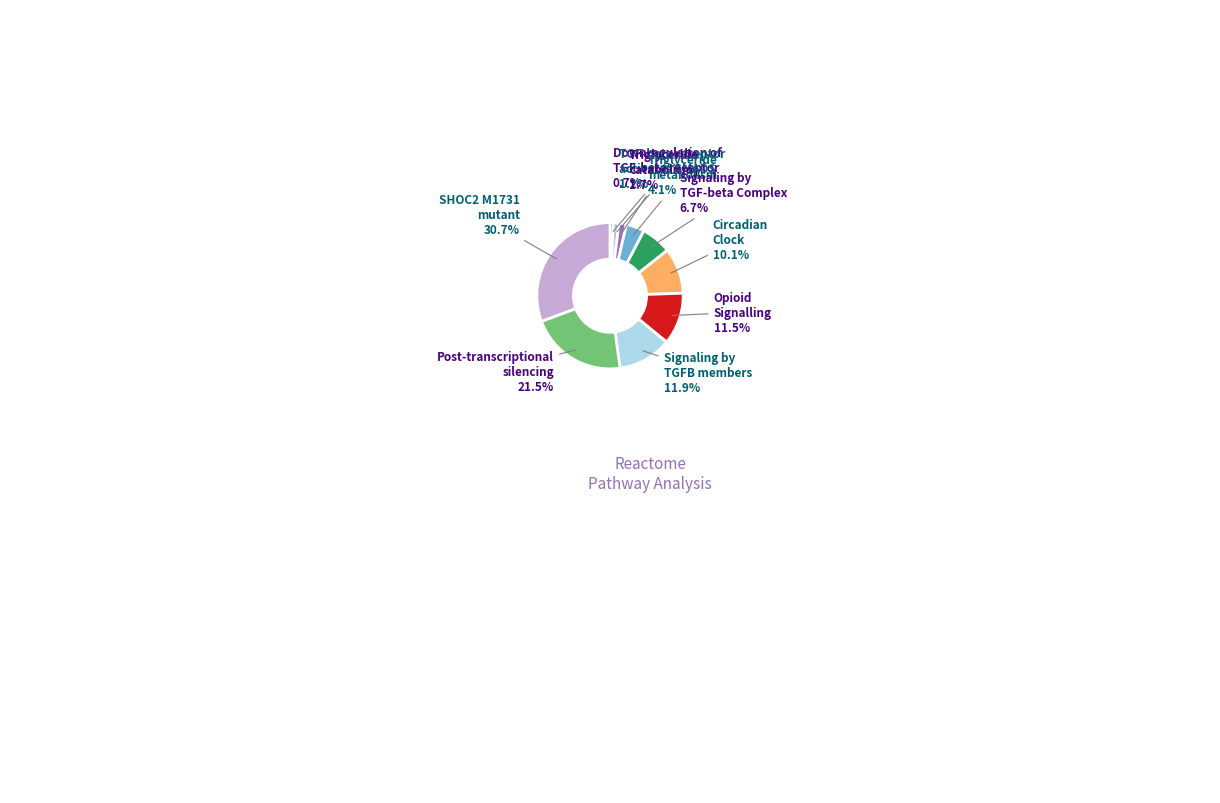

How many slices are in this pie chart?

10